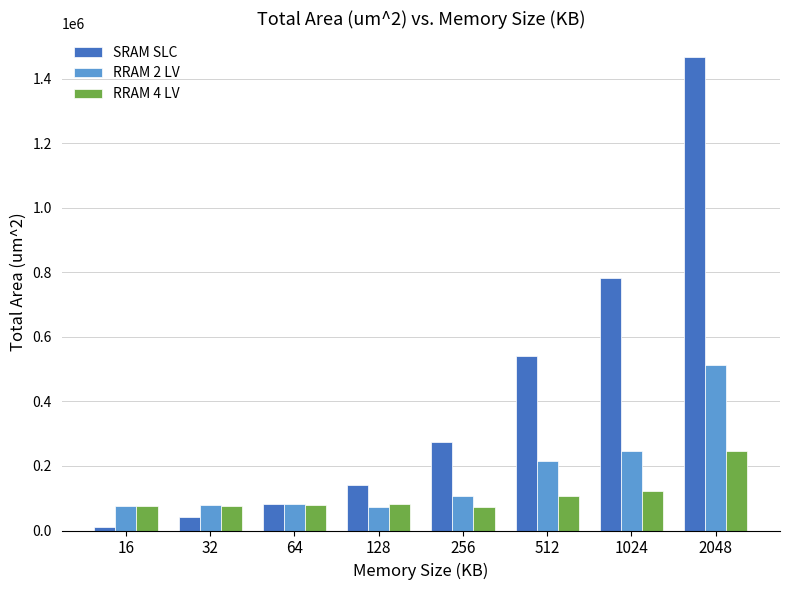

Between 64 and 2048, which series saw the biggest shift?

SRAM SLC